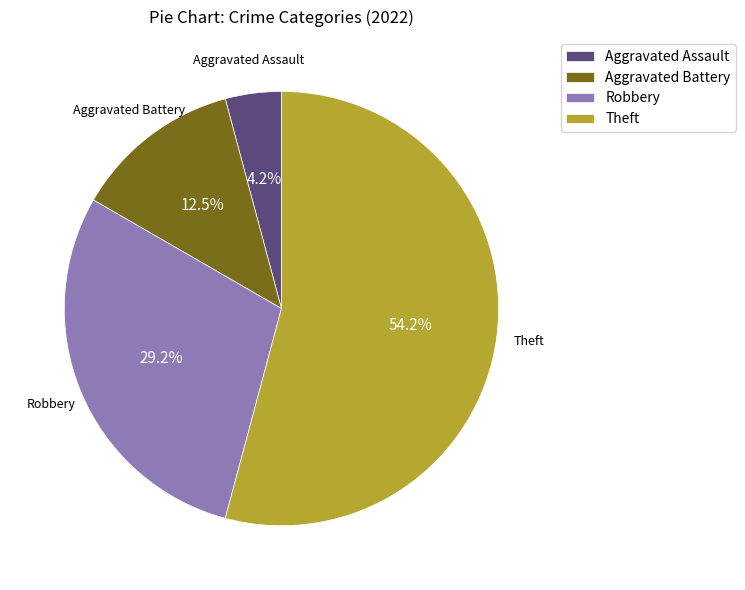

To the nearest percent, what is the average slice percentage?

25%